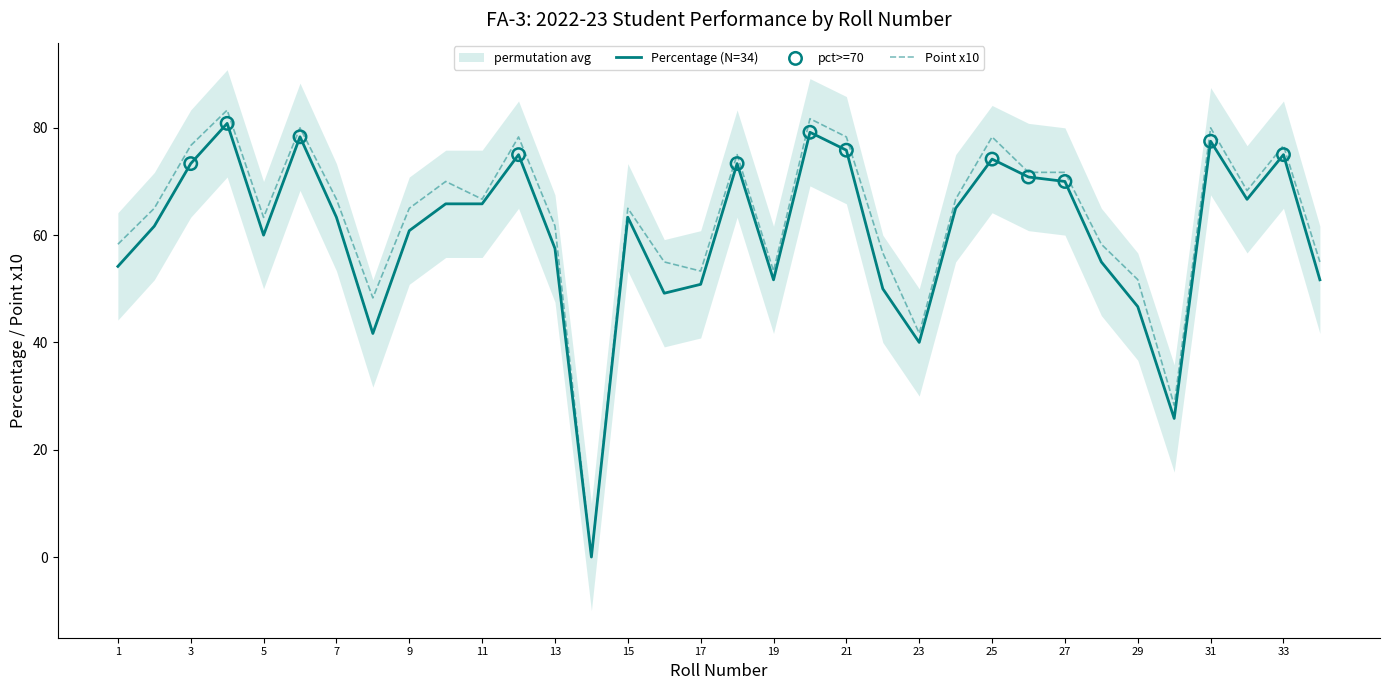

Is it true that Point x10 equals 67.0 at 23?

False